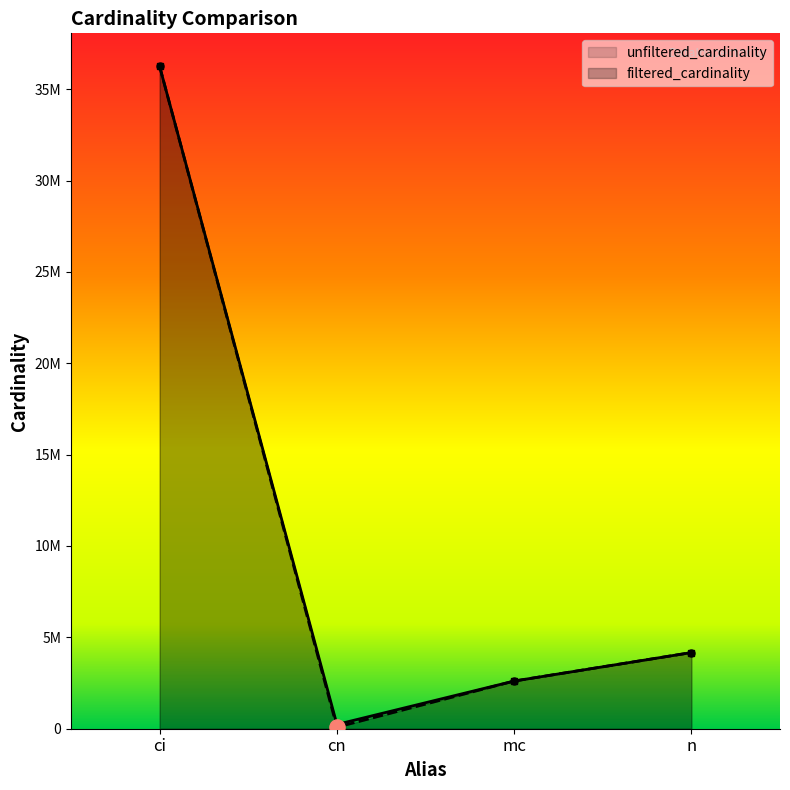

Is the value of unfiltered_cardinality at cn greater than the value of filtered_cardinality at ci?

No